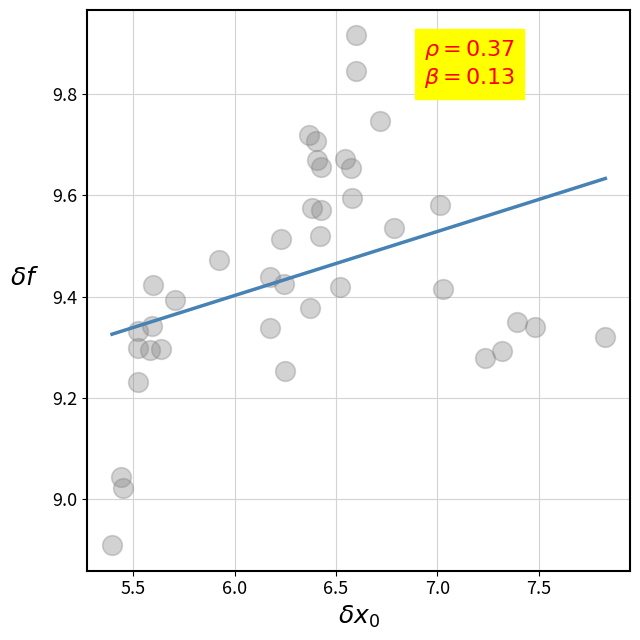

What is the range of X values (max minus min)?

2.4